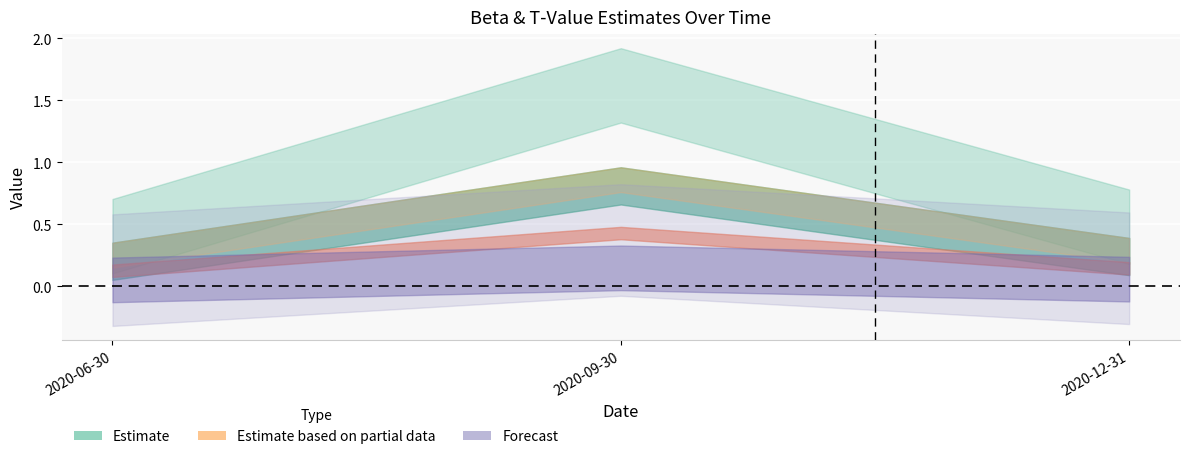

How many data points does each series have?

3